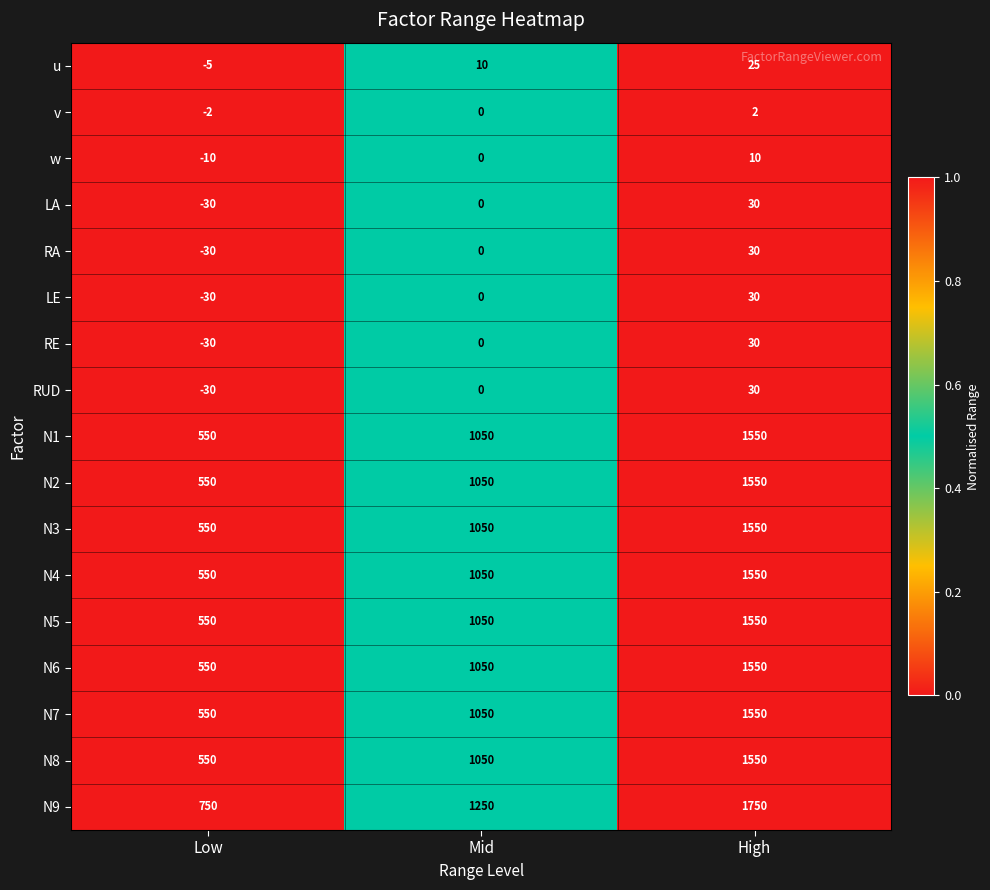

What is the sum of all u values?

30